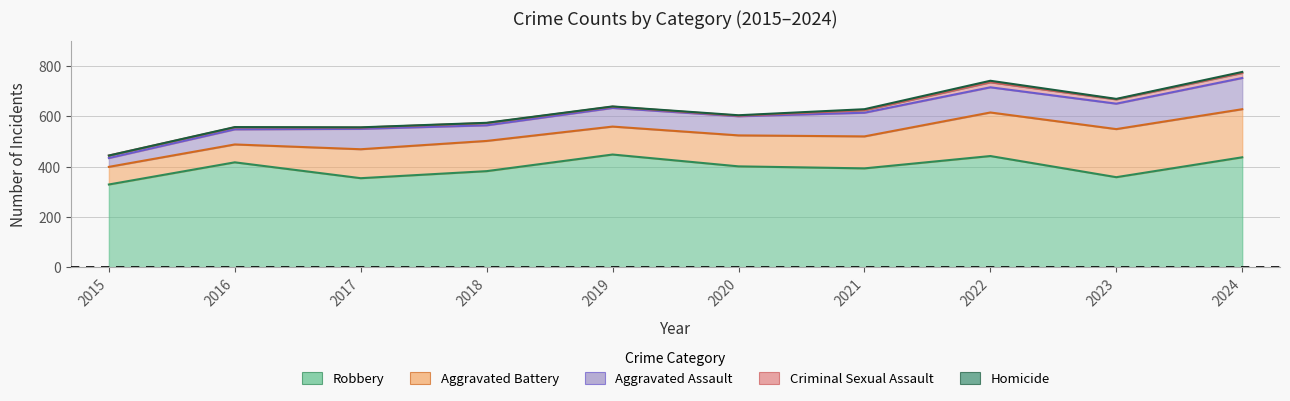

The value of Robbery at 2018 is 382. True or false?

True